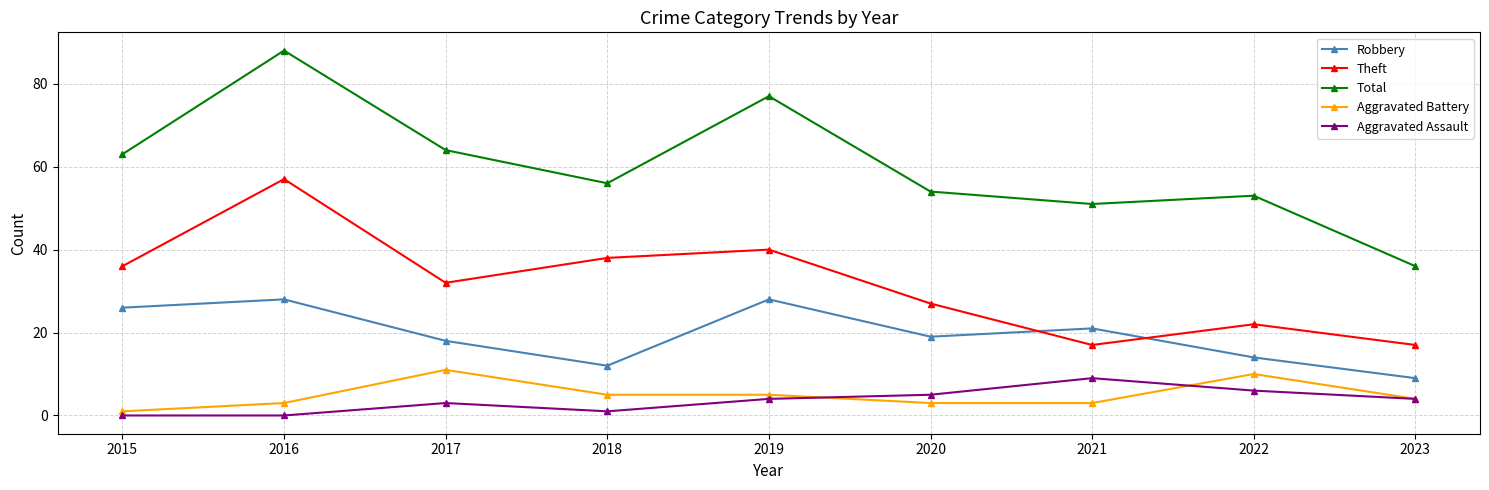

In Theft, how many points are lower than both neighbors (excluding endpoints)?

2